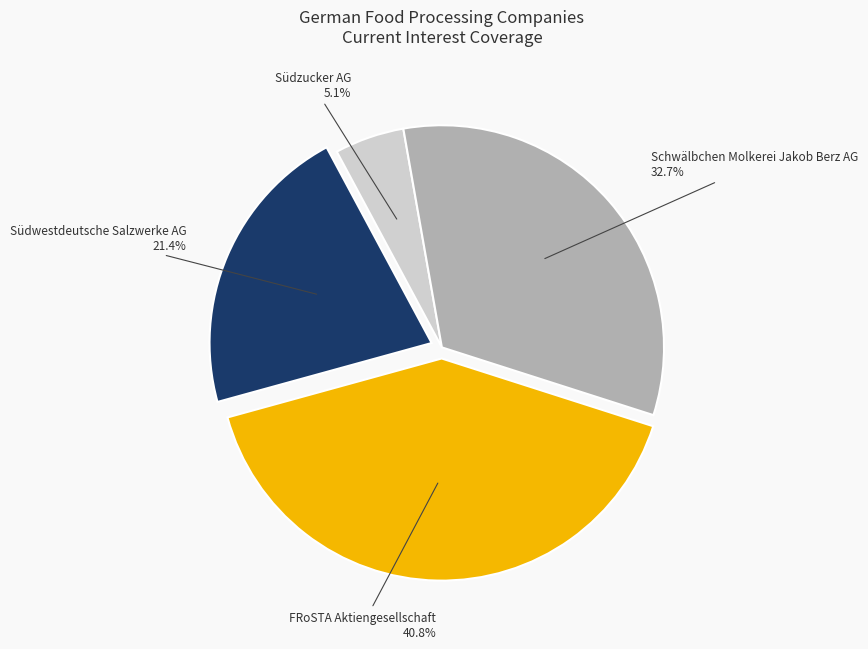

How many segments does this pie chart have?

4